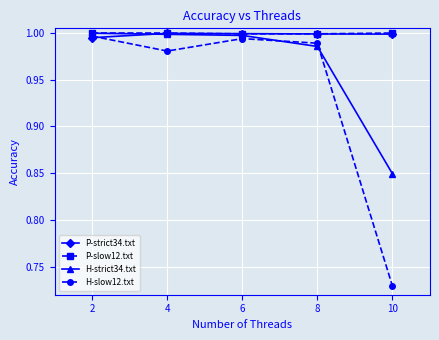

How many interior local valleys does the H-slow12.txt series have?

1